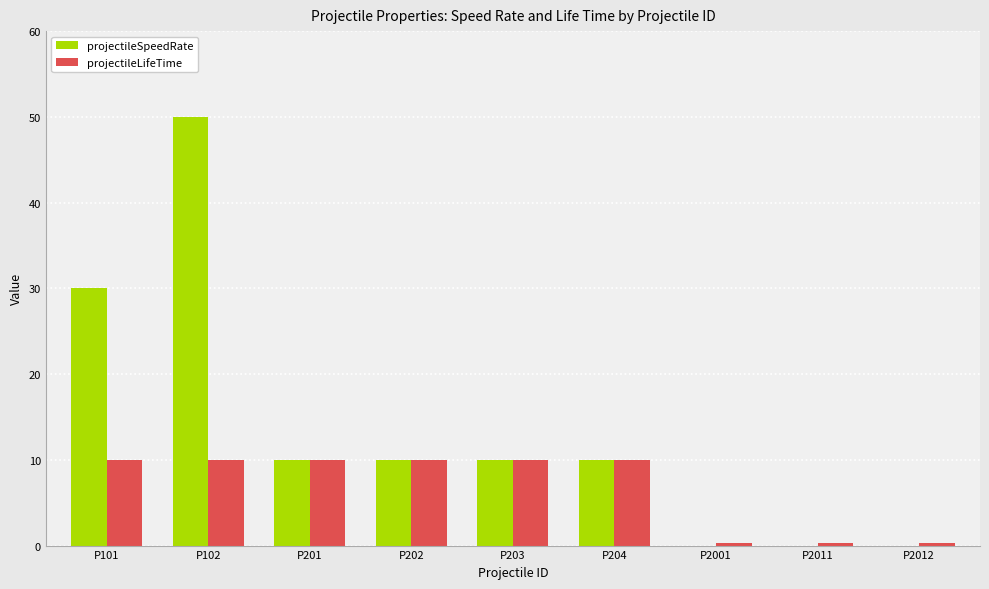

What is the total value across all series at P204?

20.0